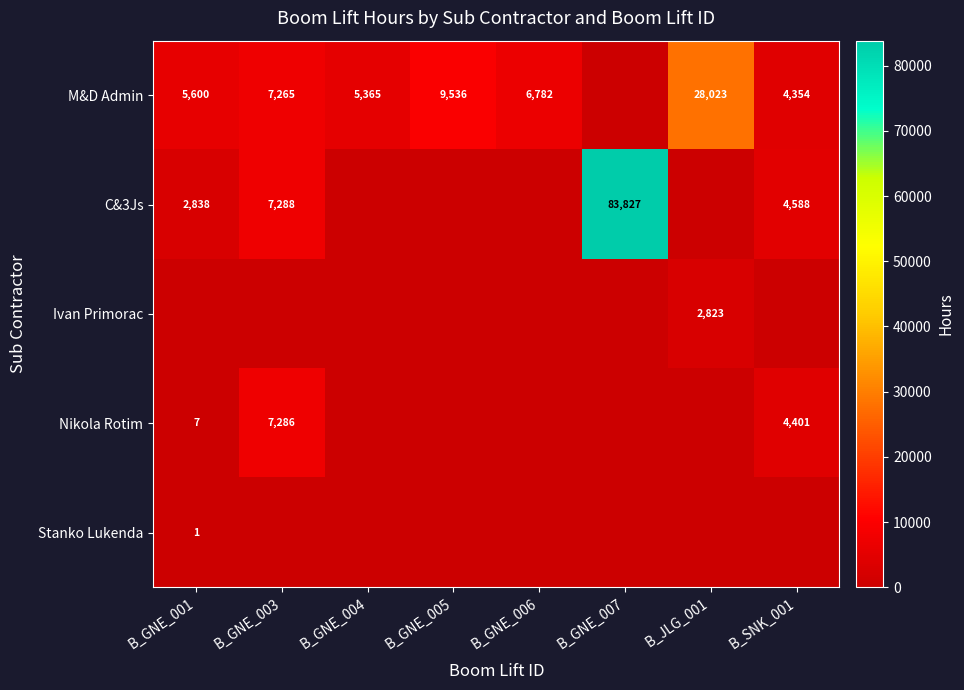

How many data points does each series have?

8